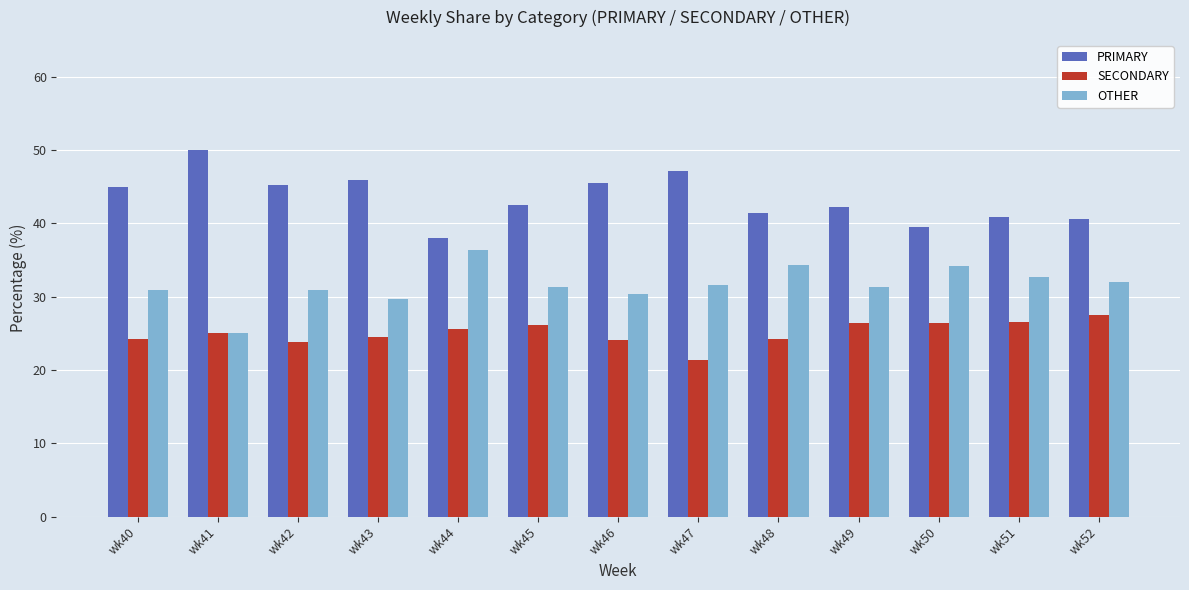

List the series in order of their overall mean, highest first.

PRIMARY, OTHER, SECONDARY